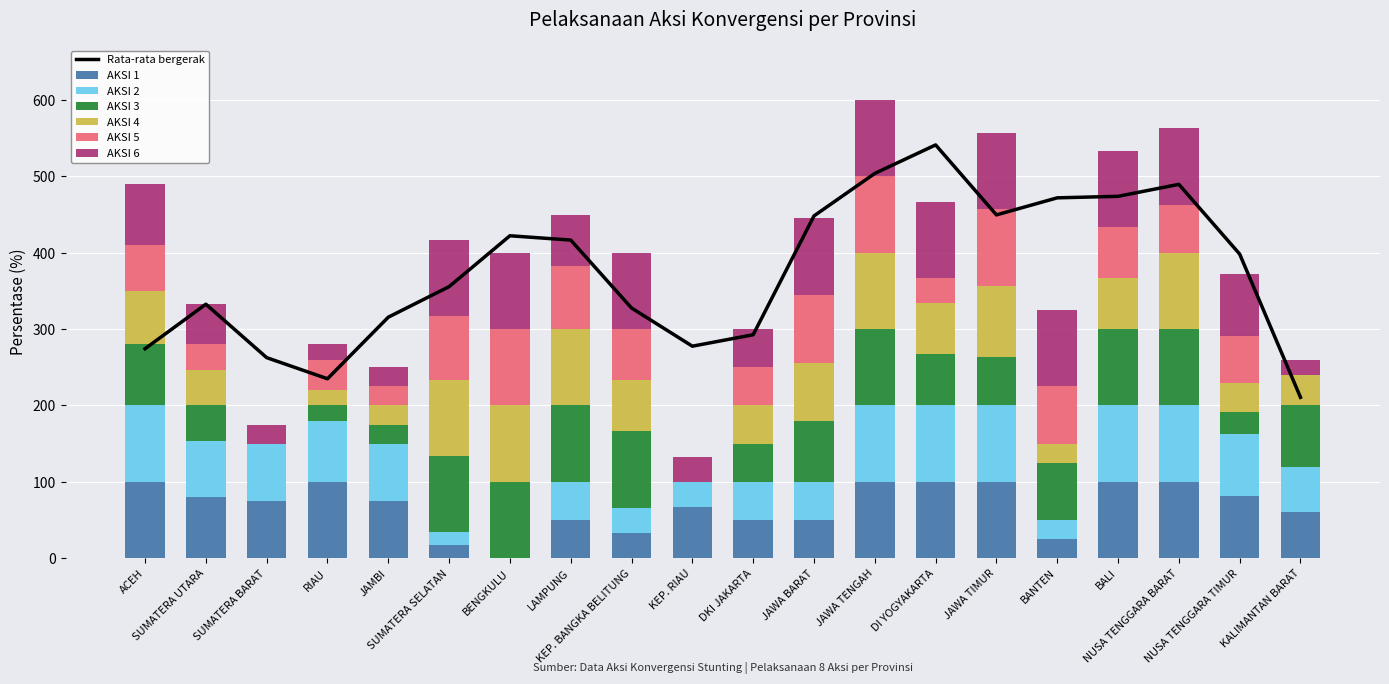

What position from the left is SUMATERA SELATAN?

6